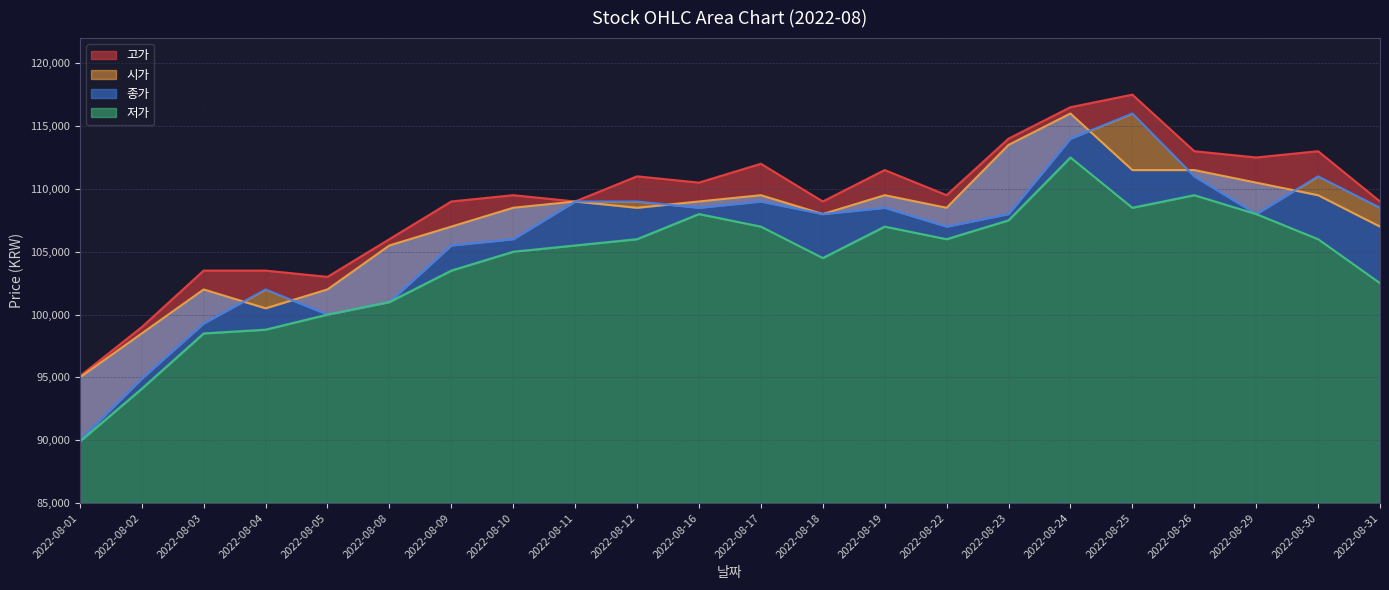

Rank the series by their maximum value, from lowest to highest.

저가, 종가, 시가, 고가